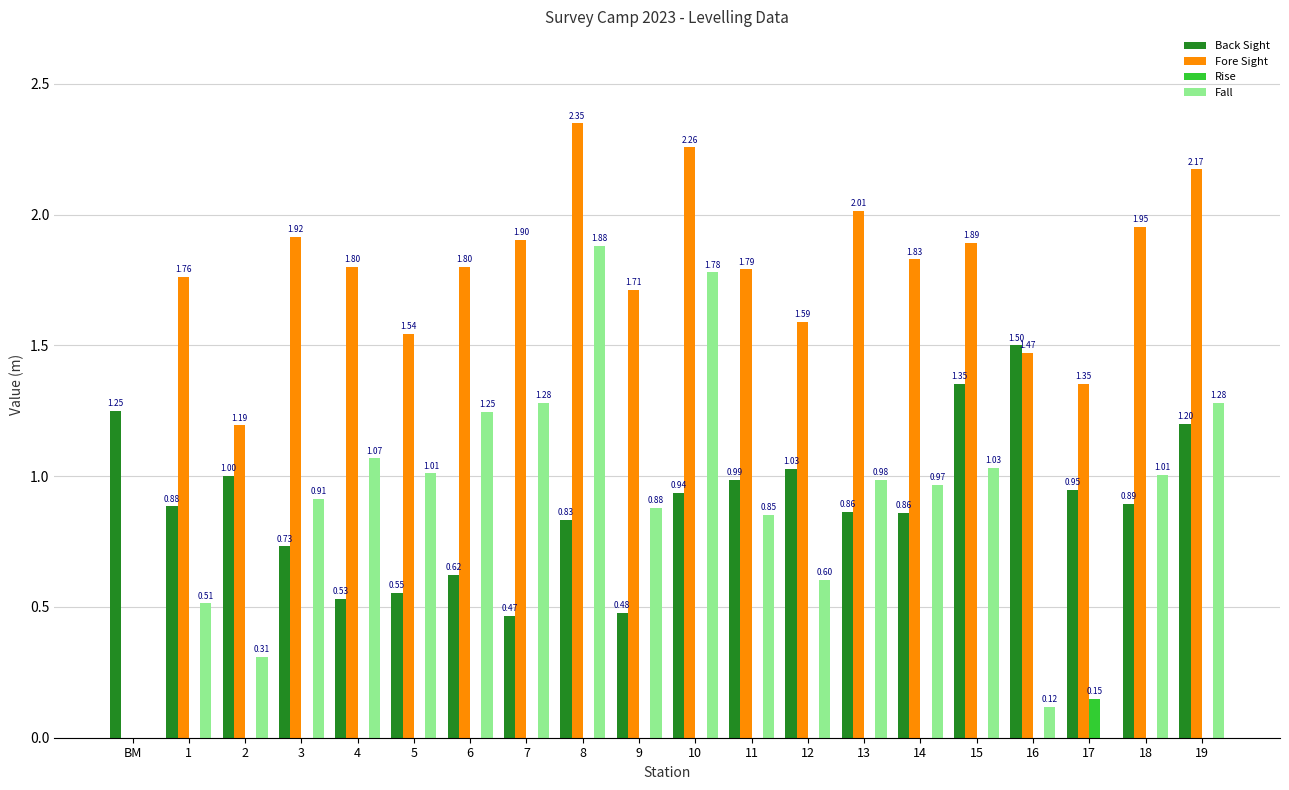

Where is Back Sight nearest to the value 0?

7